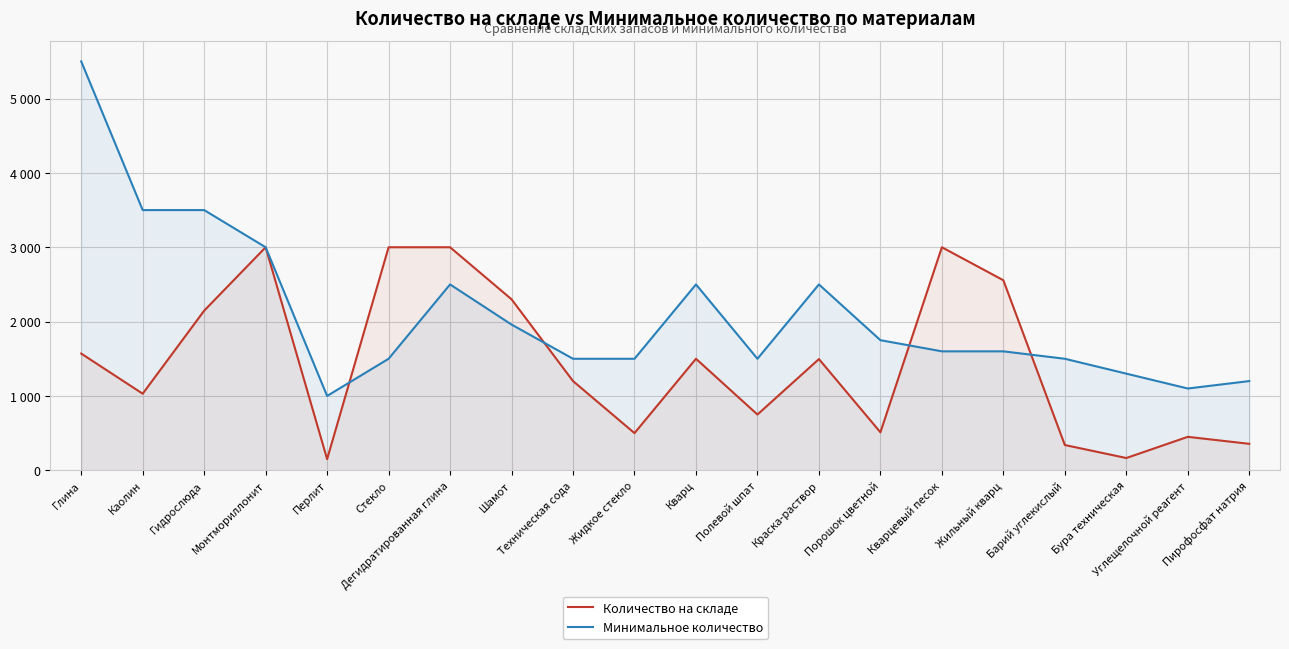

What are all the series names shown in the legend?

Количество на складе, Минимальное количество